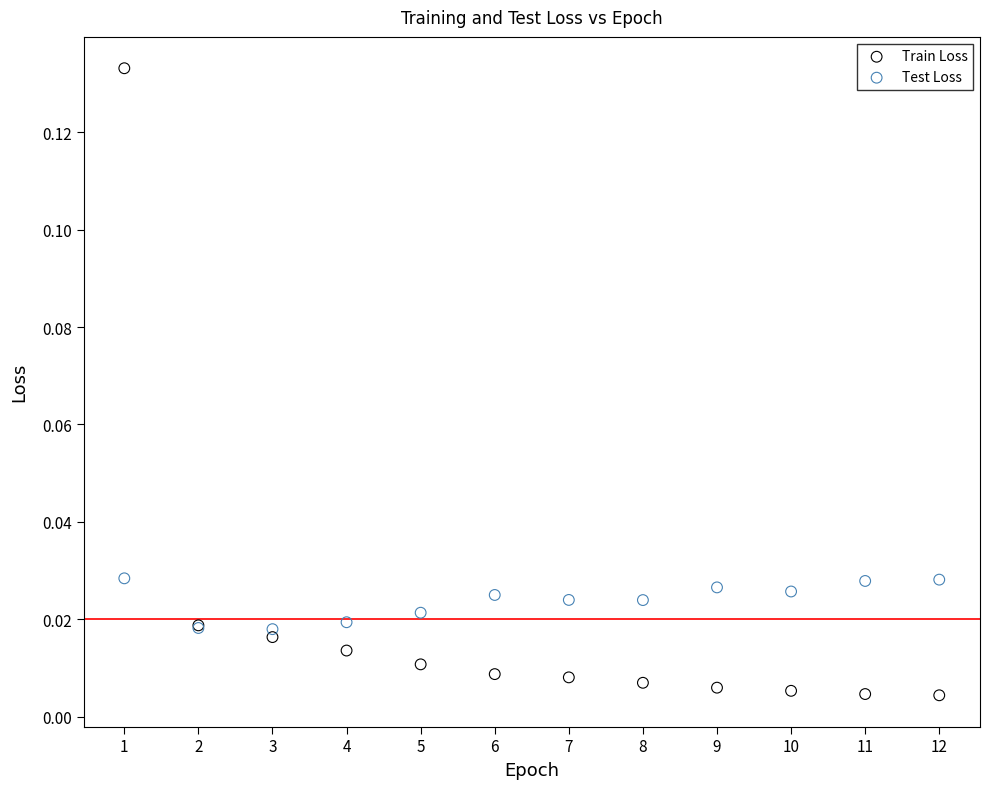

Which series has the widest spread of Y values?

Train Loss